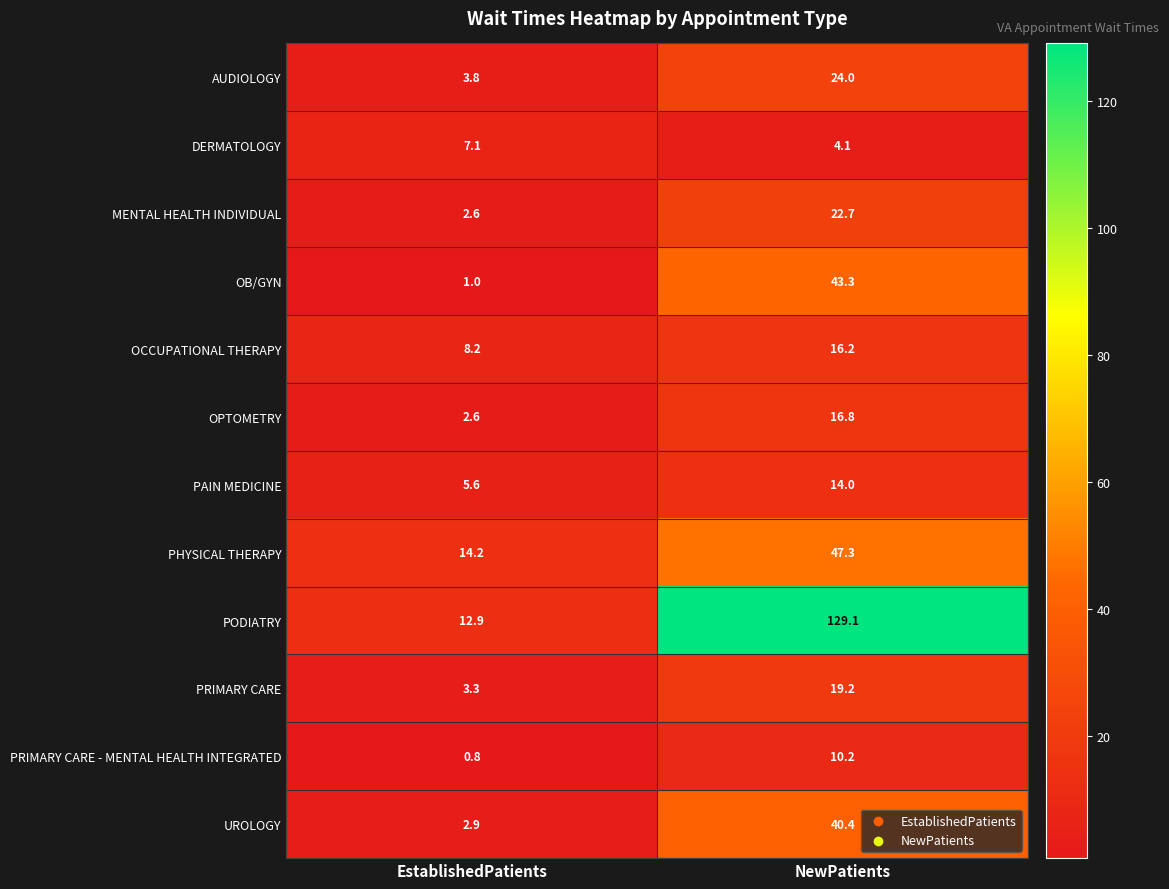

The UROLOGY series shows 40.4 at NewPatients. True or false?

True